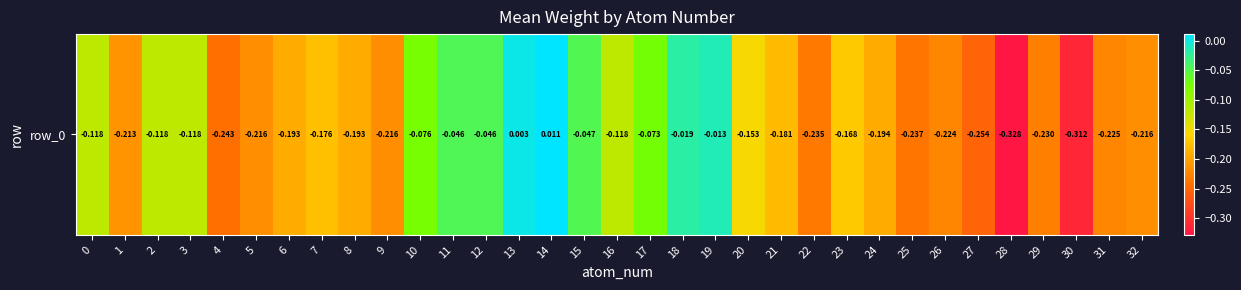

List the labels in order of value, smallest first.

28, 30, 27, 4, 25, 22, 29, 31, 26, 32, 5, 9, 1, 24, 6, 8, 21, 7, 23, 20, 16, 3, 2, 0, 10, 17, 15, 12, 11, 18, 19, 13, 14